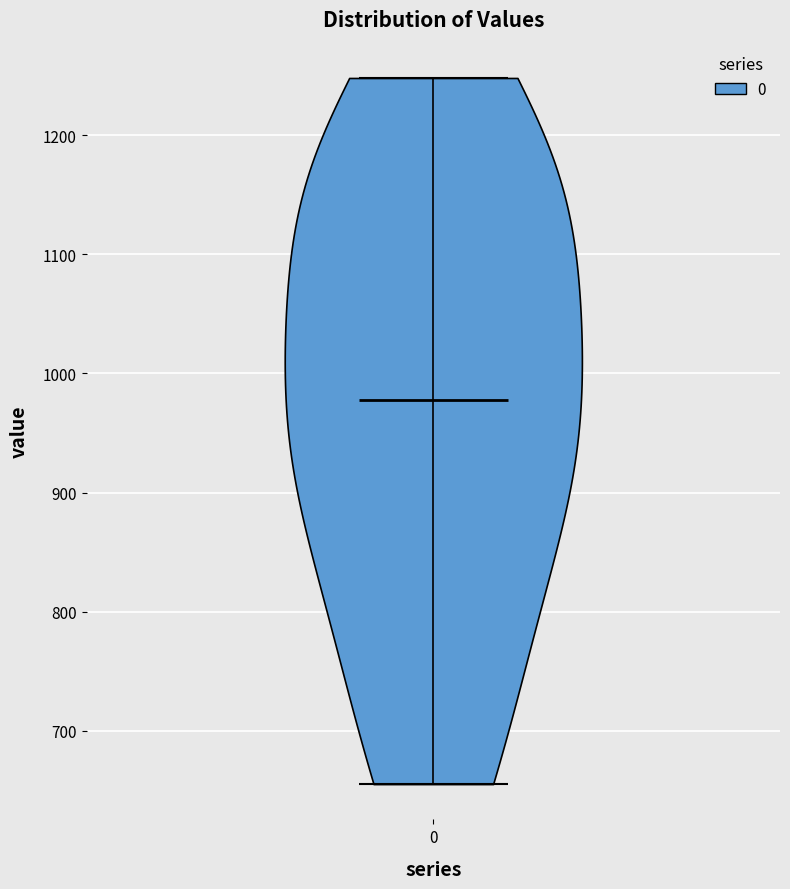

What is the highest point the violin at x = 0 reaches on the y-axis? The values are not printed on the chart, so give them approximately, as read against the axis.

1250